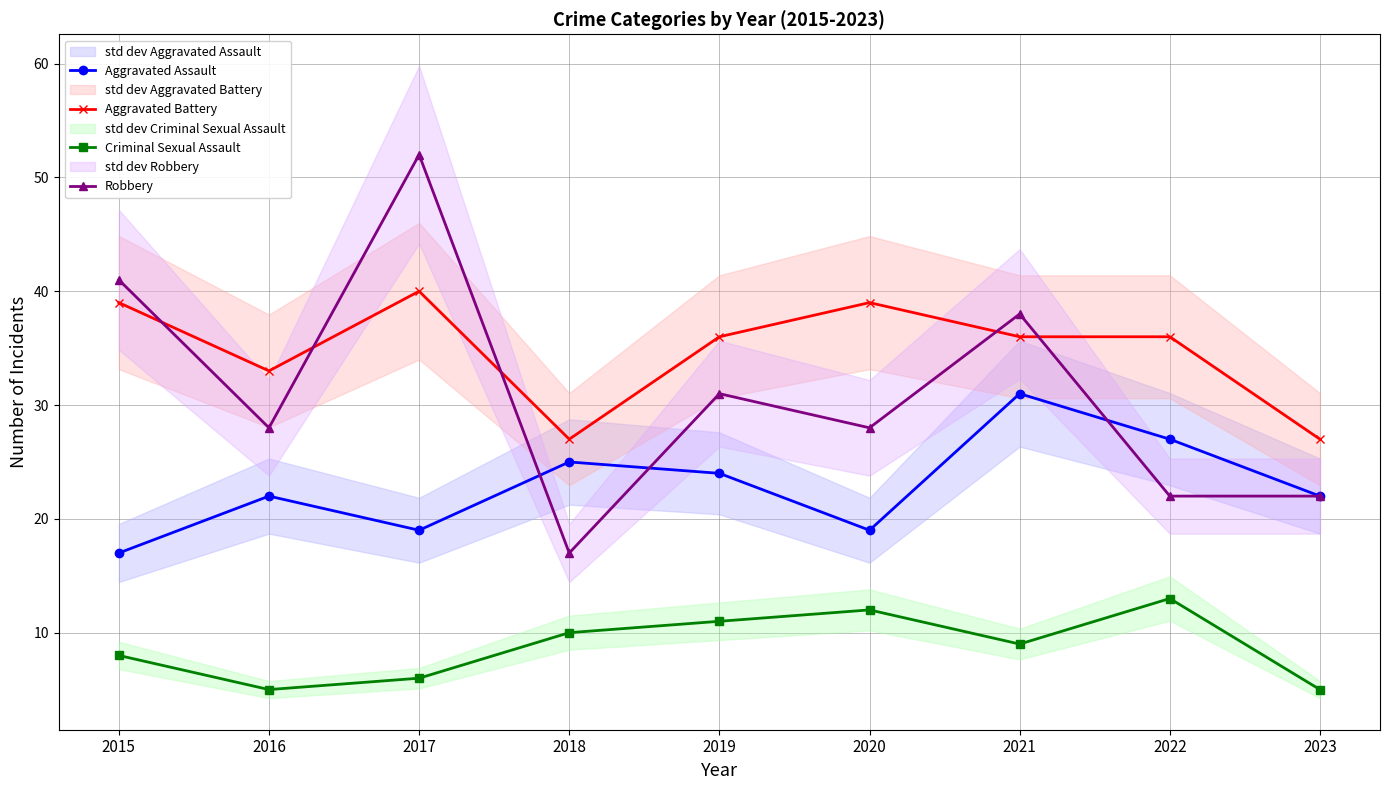

In Robbery, how many points are higher than both neighbors (excluding endpoints)?

3